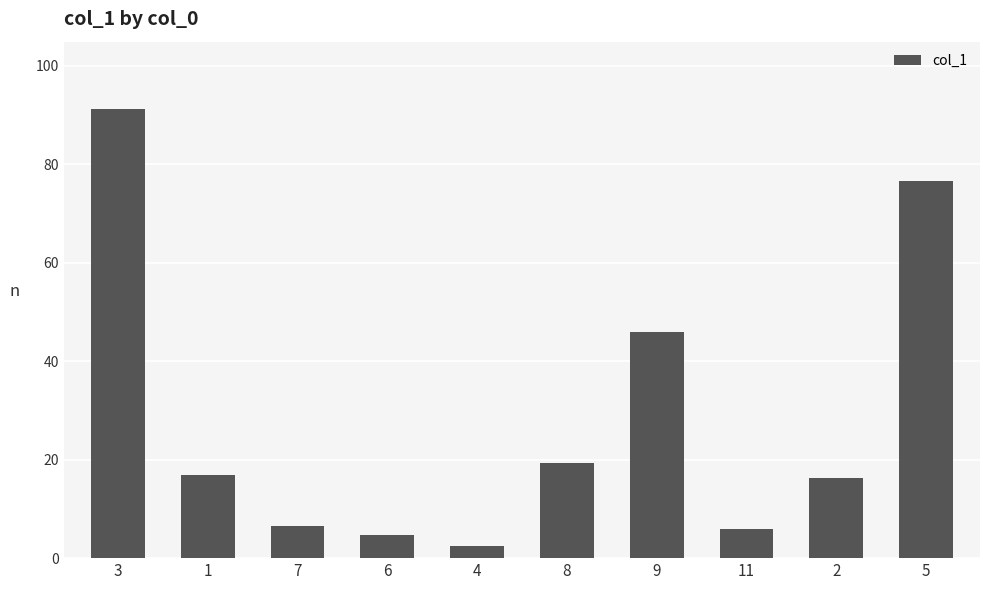

Reading left to right, what are all the values shown in this chart?

91.2	16.9	6.6	4.7	2.5	19.4	46.0	5.9	16.2	76.6